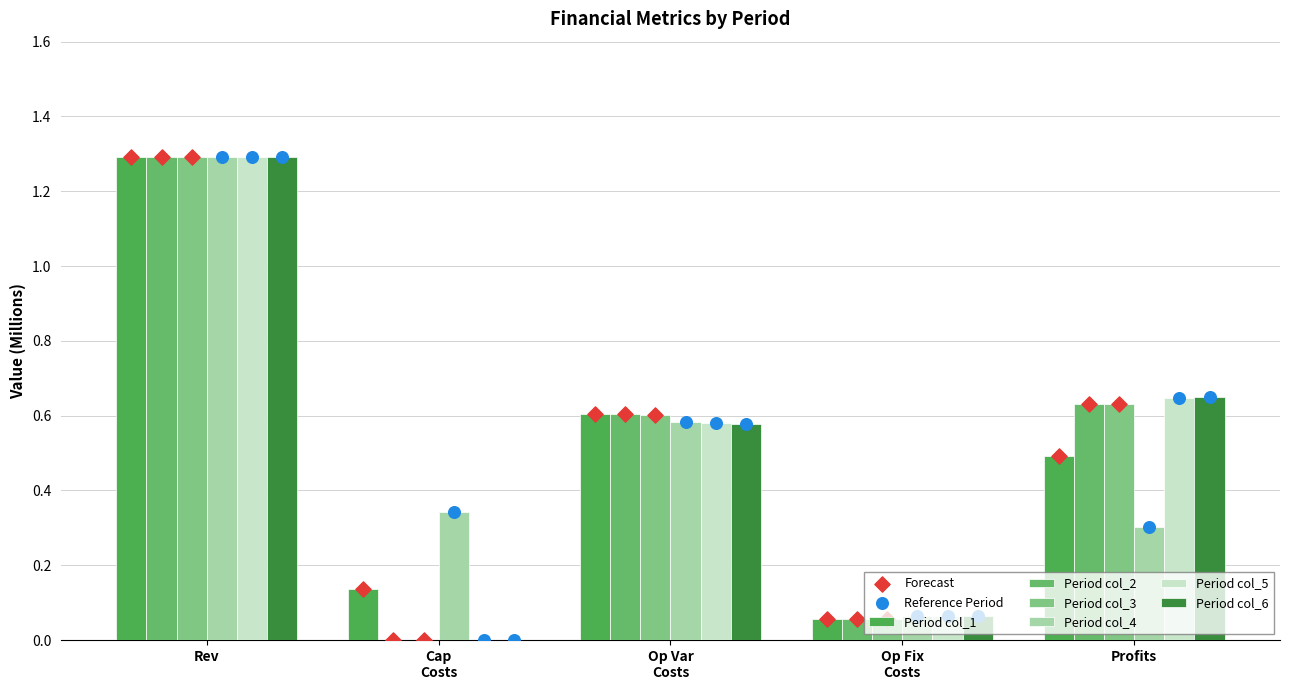

How many values in Period col_3 are above zero?

4